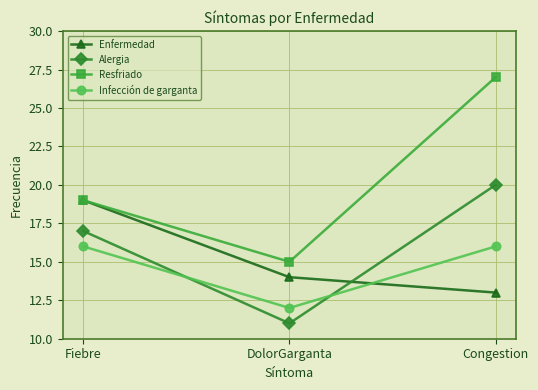

Rank the categories by Alergia value from lowest to highest.

DolorGarganta, Fiebre, Congestion